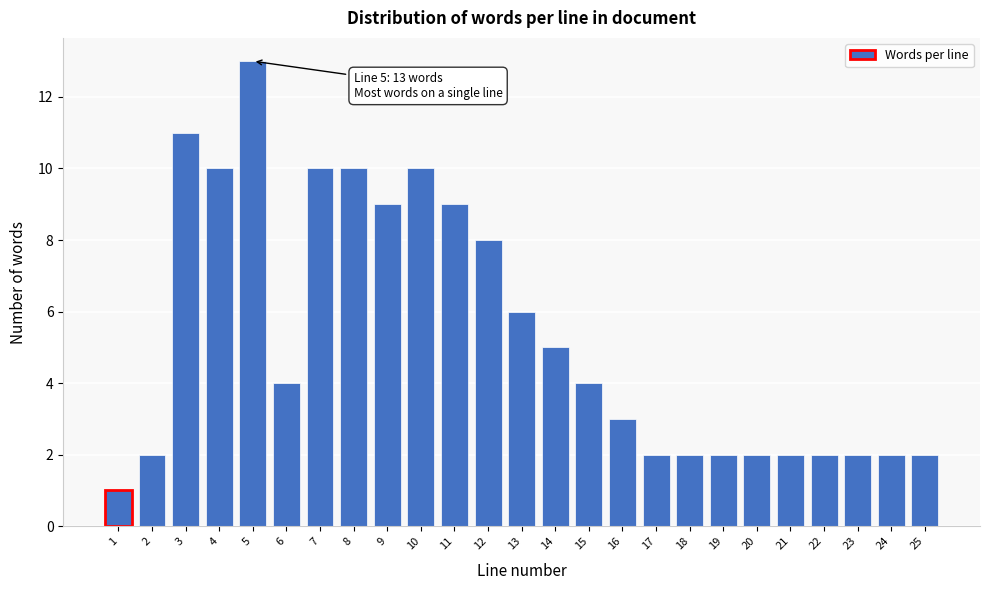

Reading left to right, what are all the values shown in this chart?

1=1	2=2	3=11	4=10	5=13	6=4	7=10	8=10	9=9	10=10	11=9	12=8	13=6	14=5	15=4	16=3	17=2	18=2	19=2	20=2	21=2	22=2	23=2	24=2	25=2